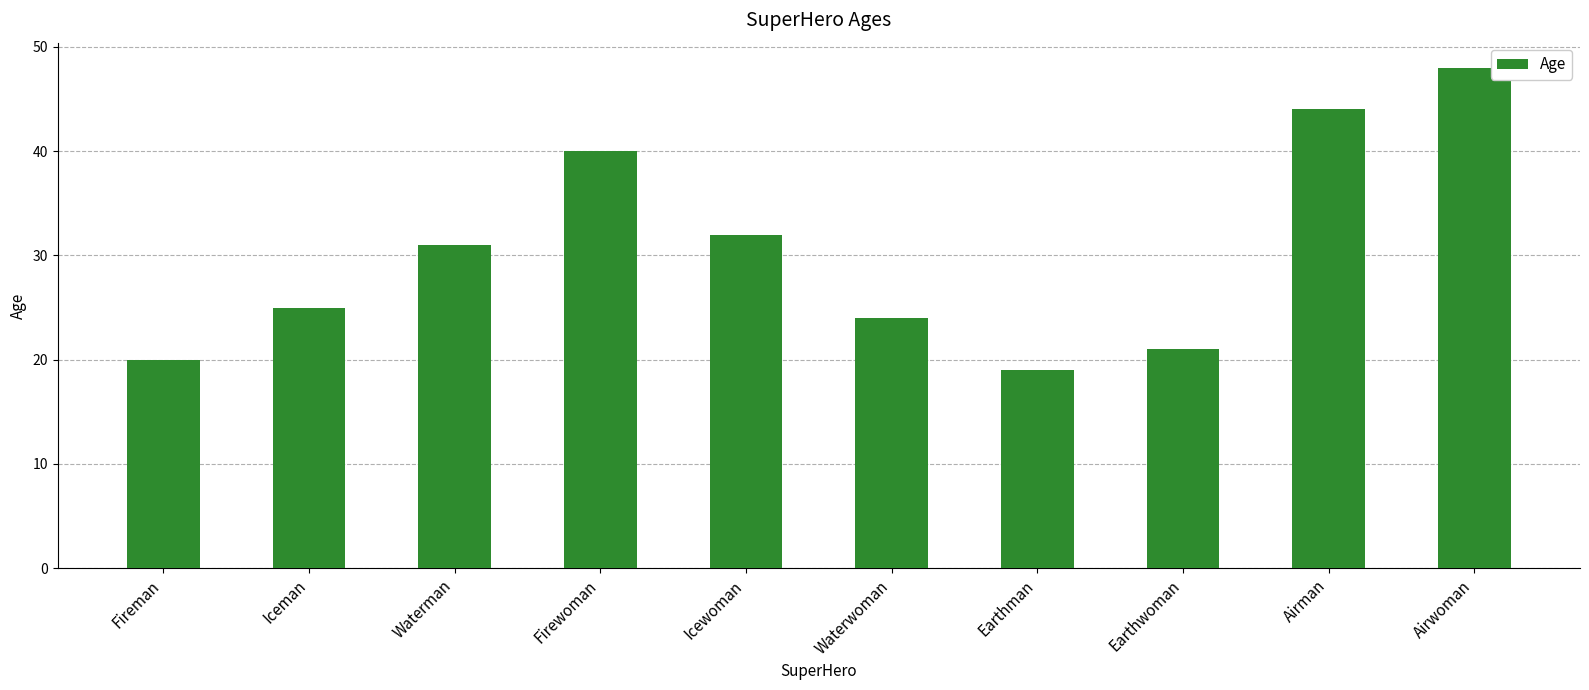

What is the approximate value at Iceman?

25